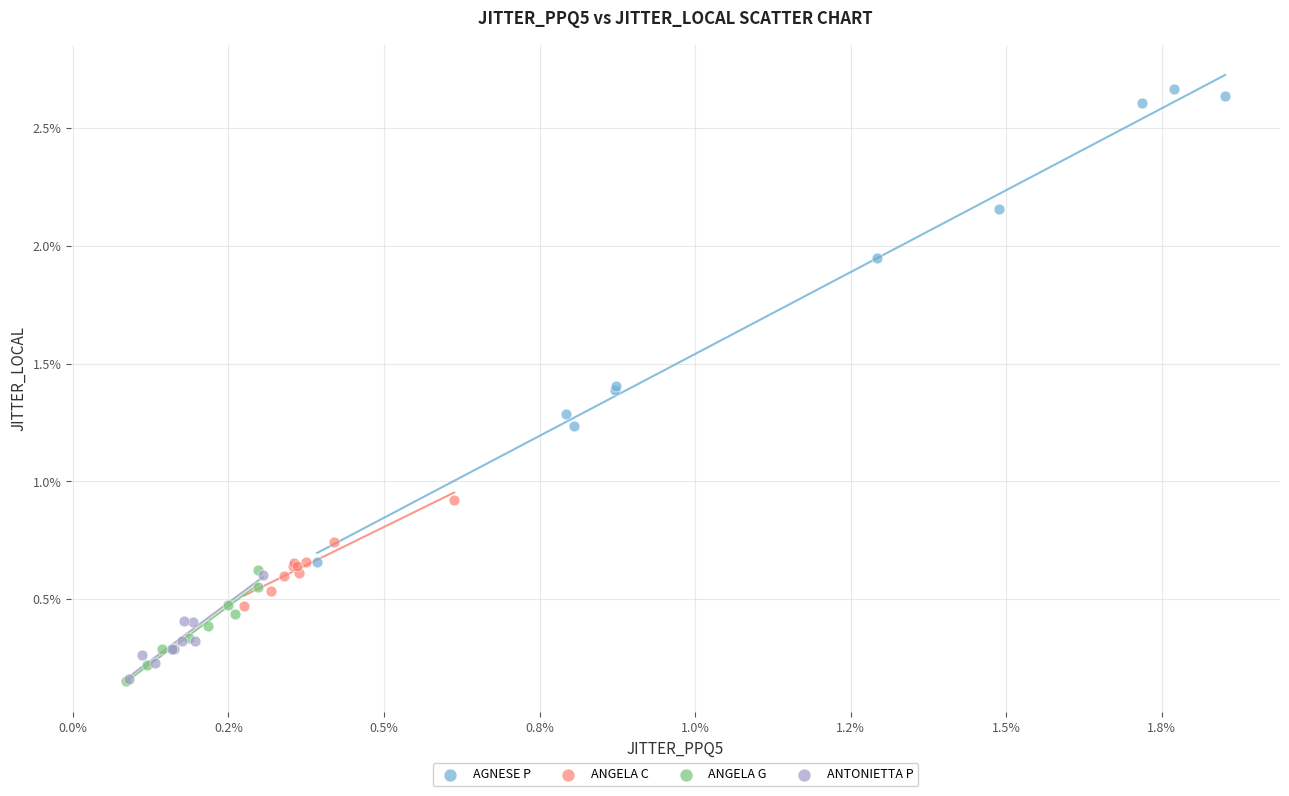

What are all the series names shown in the legend?

AGNESE P, ANGELA C, ANGELA G, ANTONIETTA P